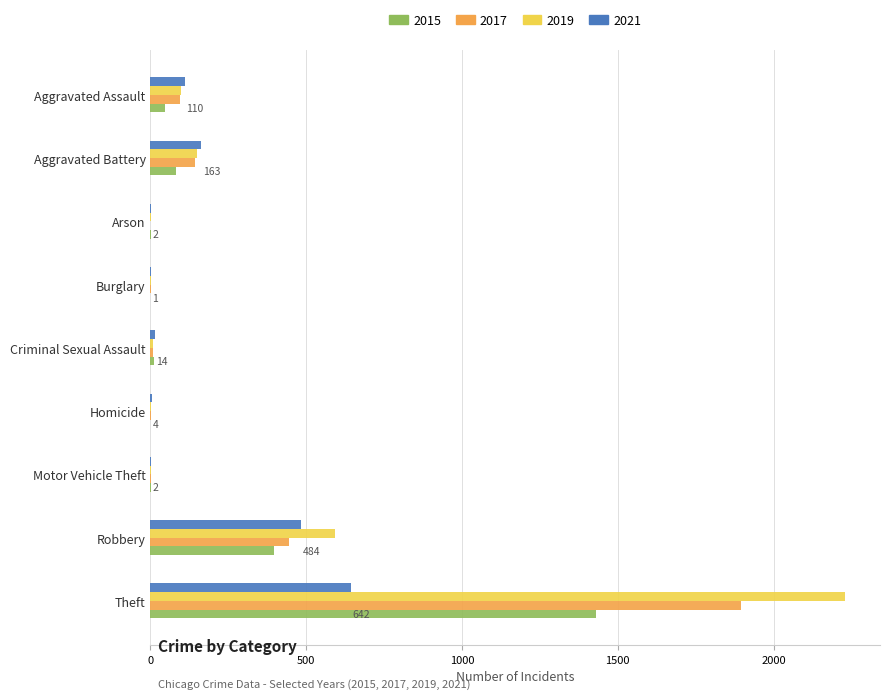

What is the difference between the 2019 values at Burglary and Homicide?

1